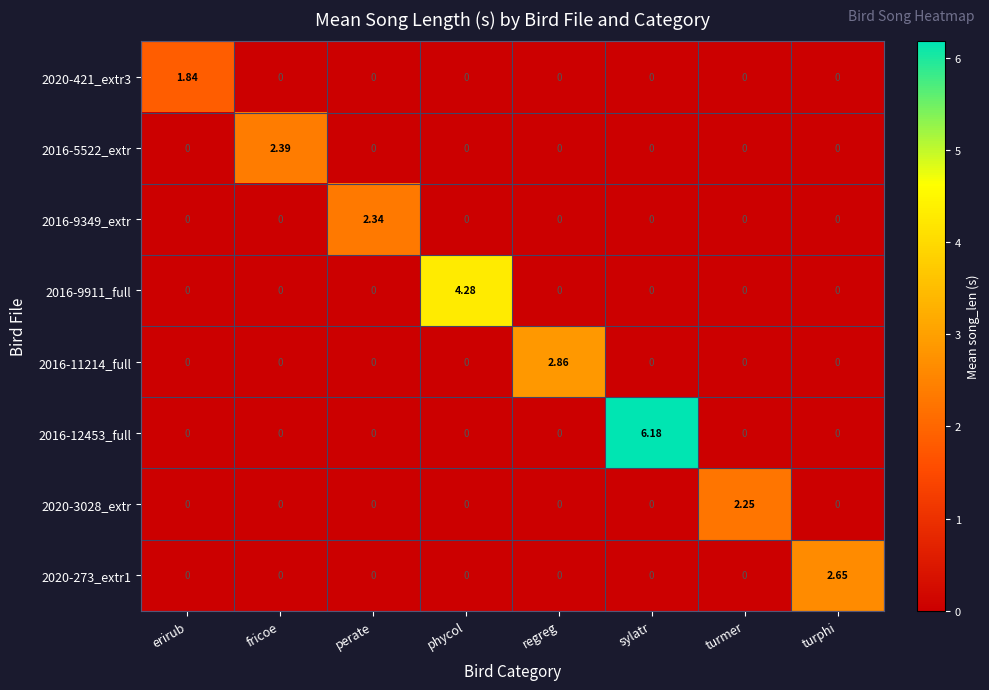

Between perate and turphi, which series saw the biggest shift?

2020-273_extr1